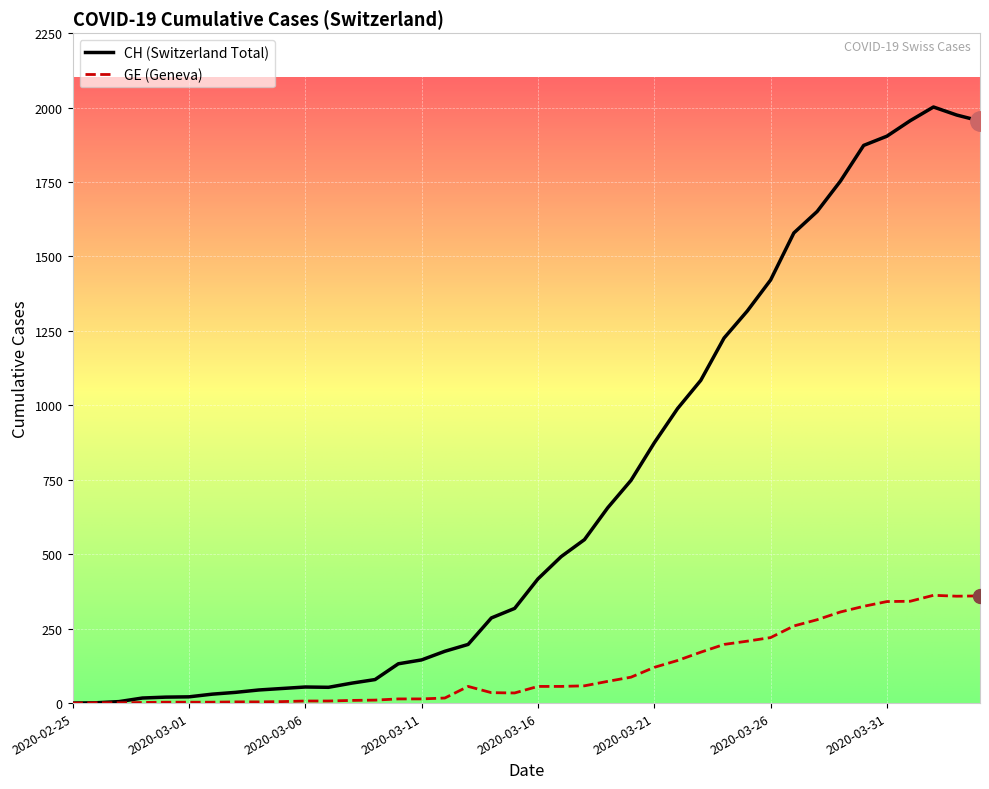

Rank the series by their average value, from lowest to highest.

GE (Geneva), CH (Switzerland Total)